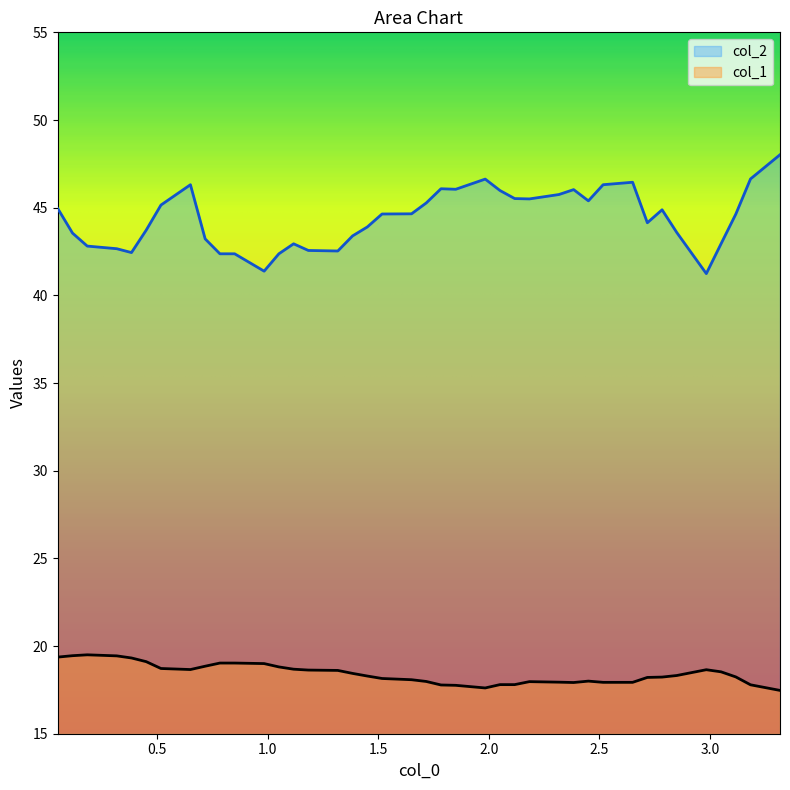

Count the number of data series in this chart.

2